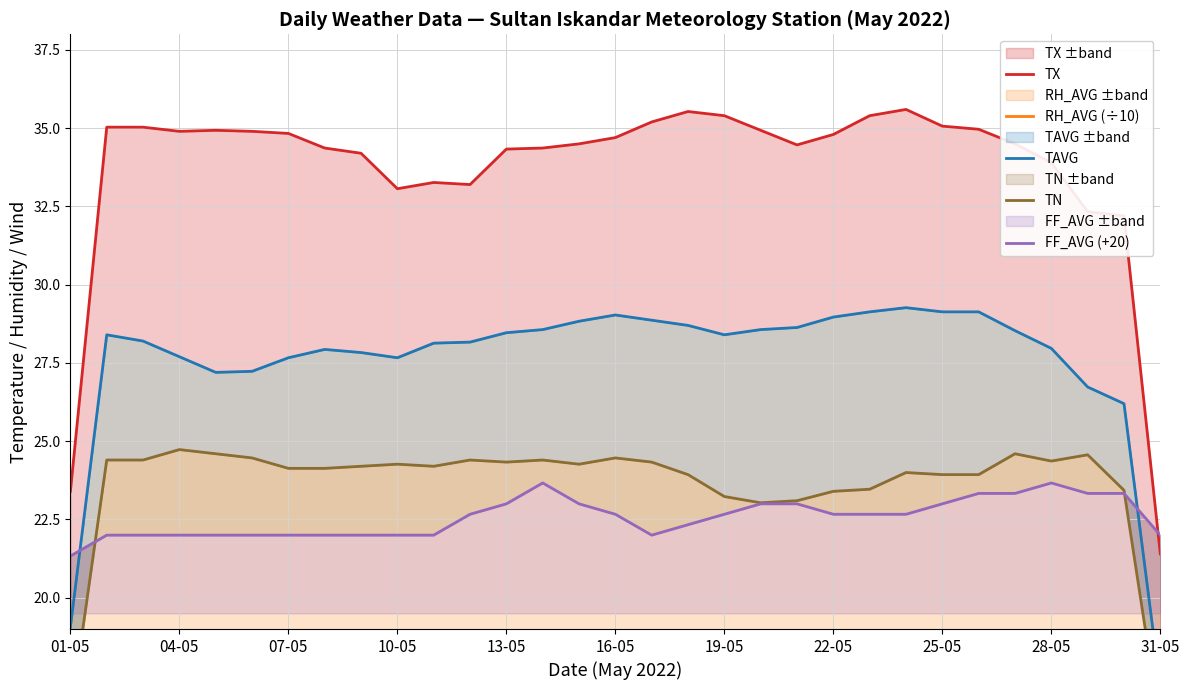

What are all the series names shown in the legend?

TX, RH_AVG (÷10), TAVG, TN, FF_AVG (+20)